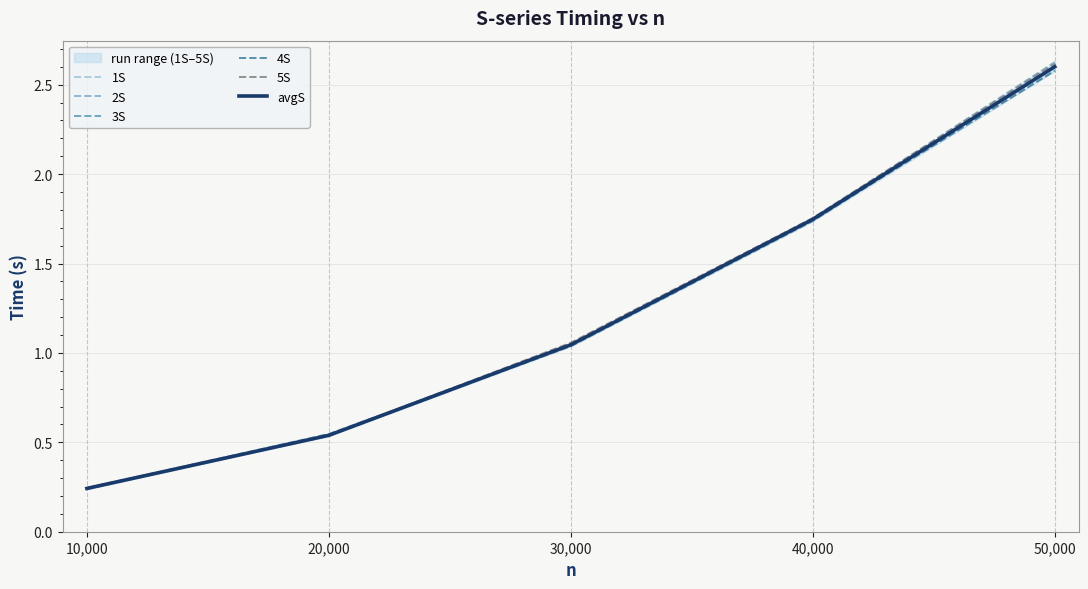

What is the difference between the second highest and minimum values in the 1S series?

1.5